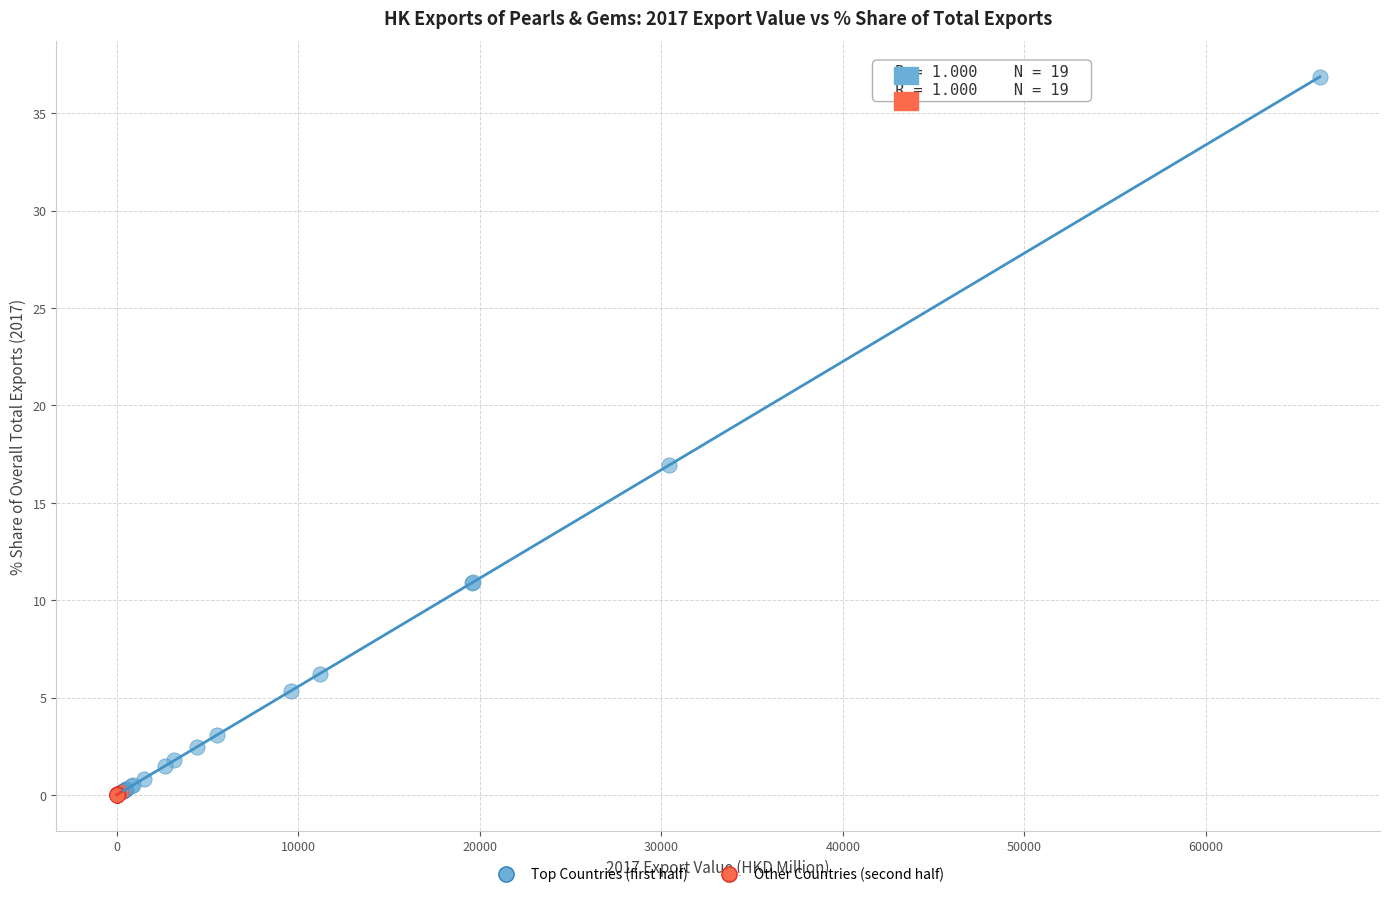

Which series has the largest Y range (max minus min)?

Top Countries (first half)